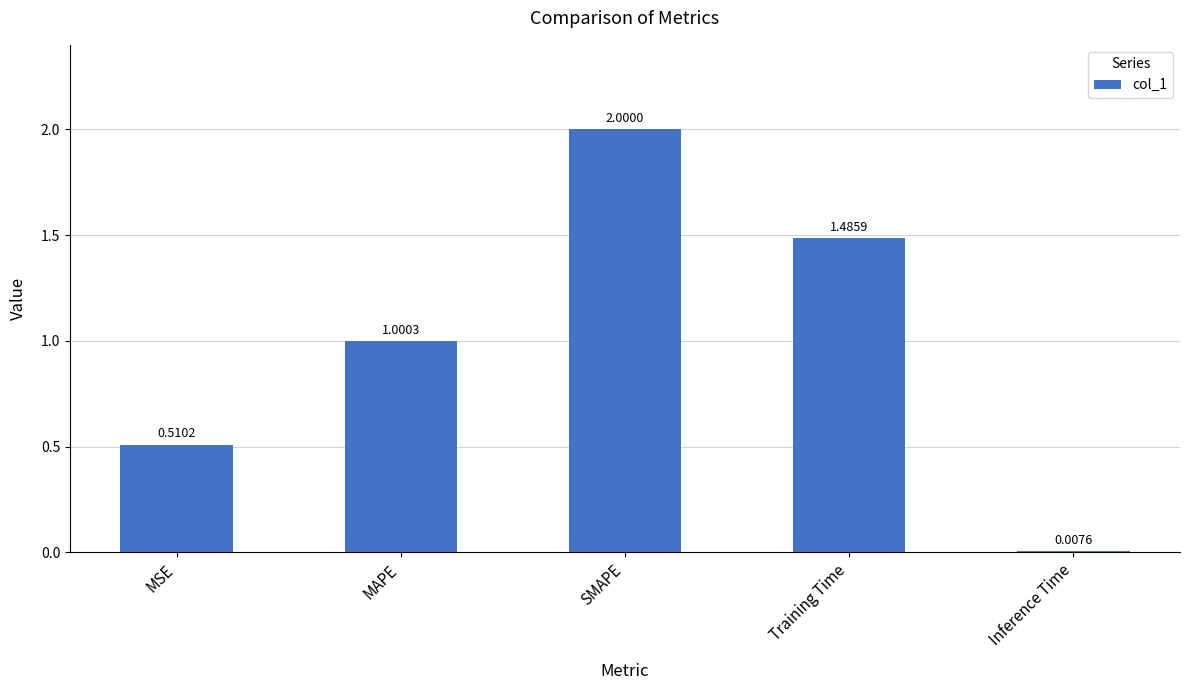

What is the label of the 1st bar from the left?

MSE